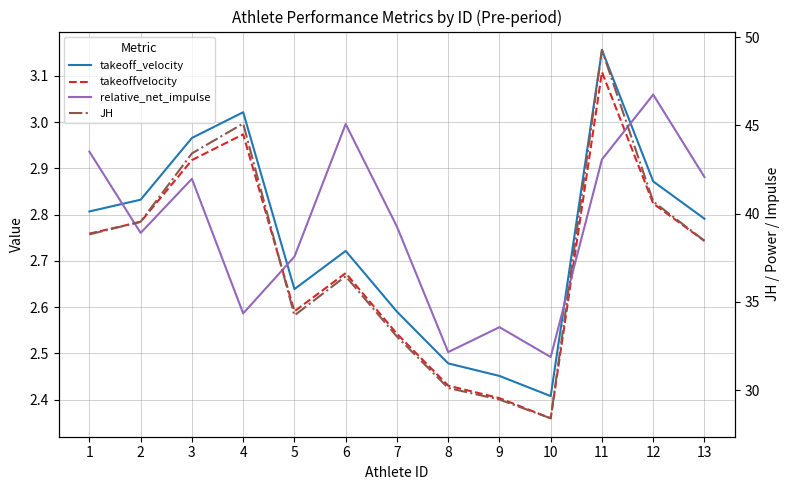

What is the total value across all series at 2?

47.9